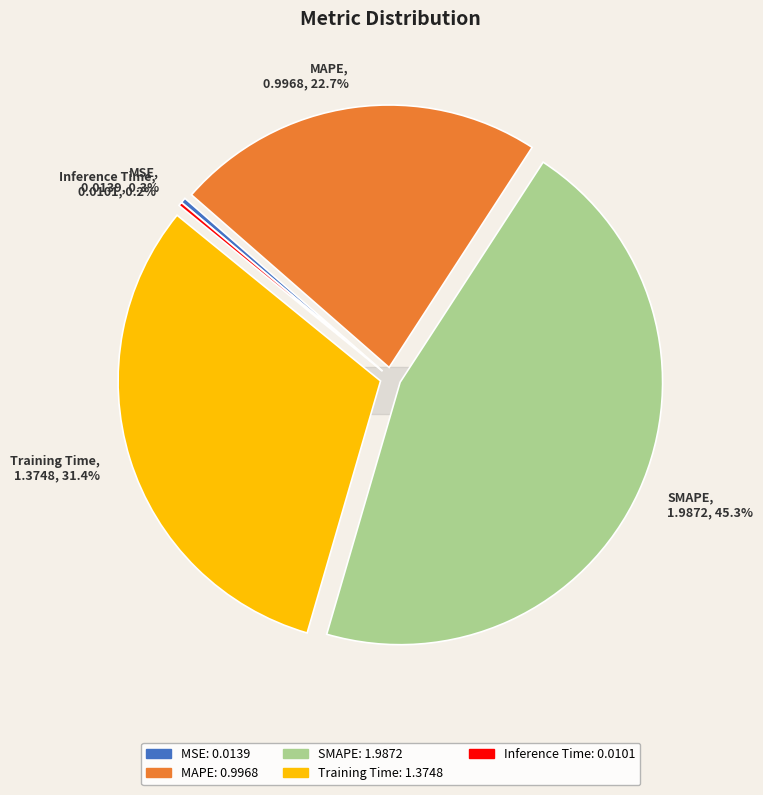

What percentage is NOT represented by Training Time?

68.6%